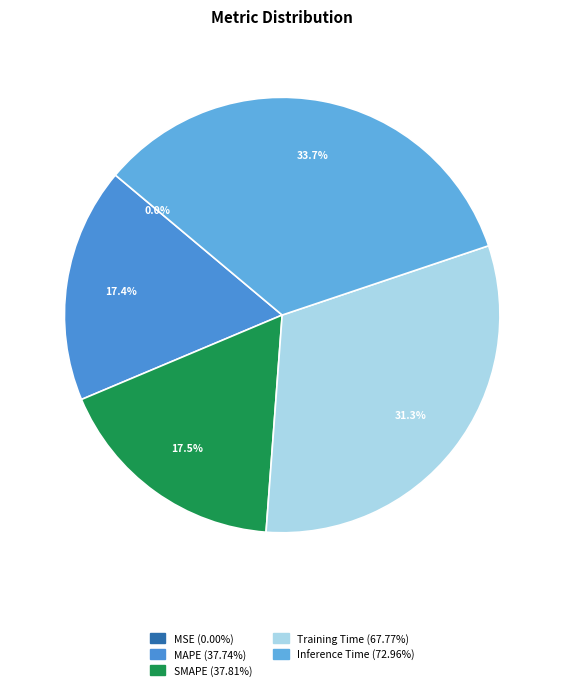

What is the total percentage of Inference Time and SMAPE?

51.2%